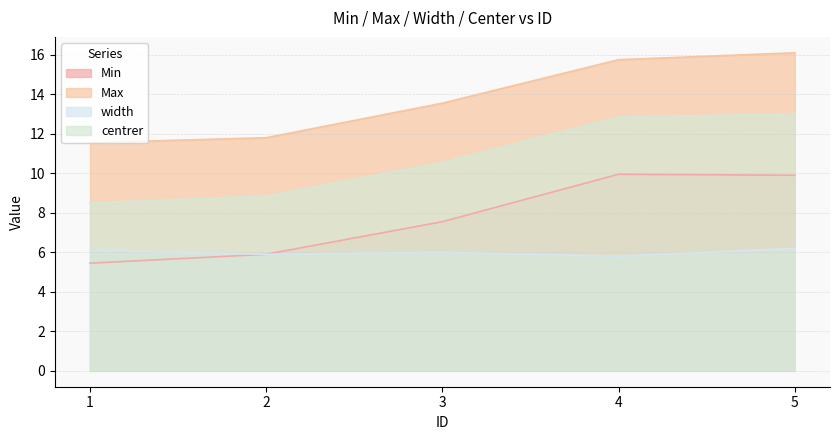

At 2, list the series in order from smallest to largest.

Min, width, centrer, Max